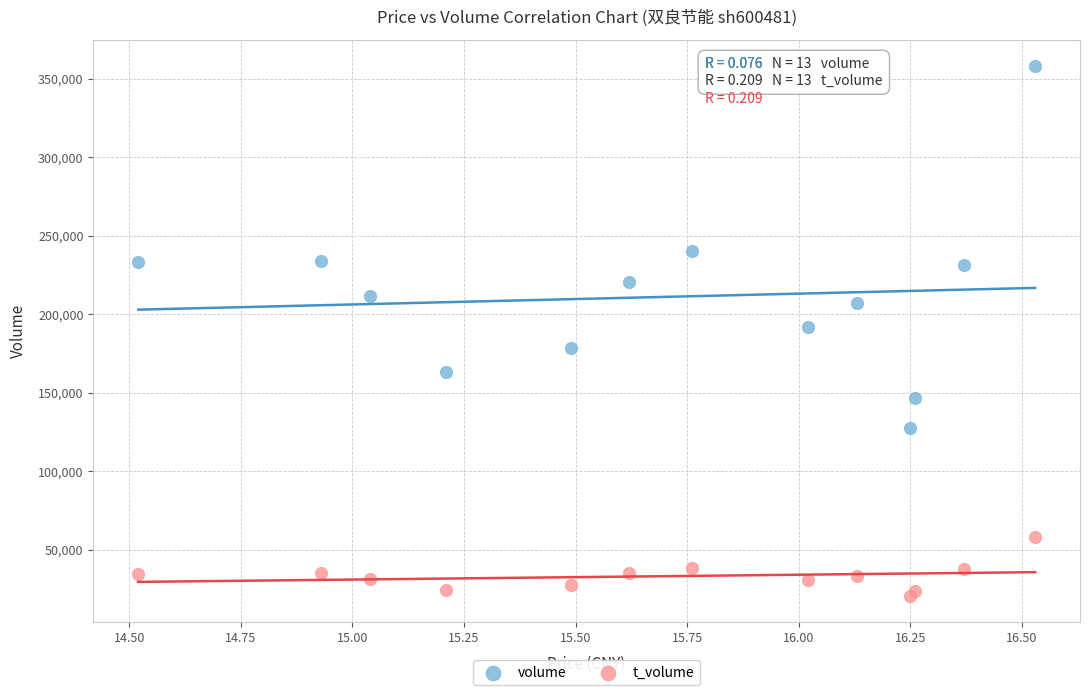

Which series reaches the minimum Y coordinate?

t_volume